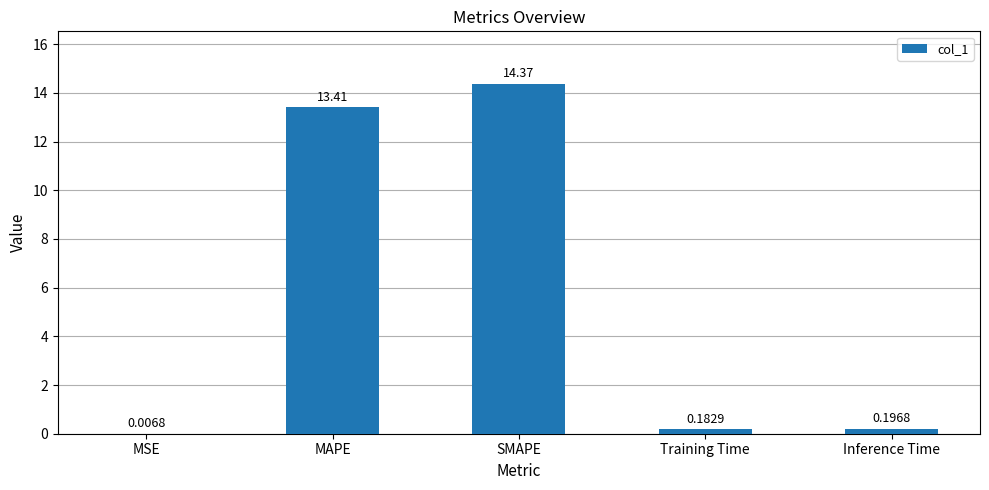

What is the change in value from MAPE to Inference Time?

-13.2